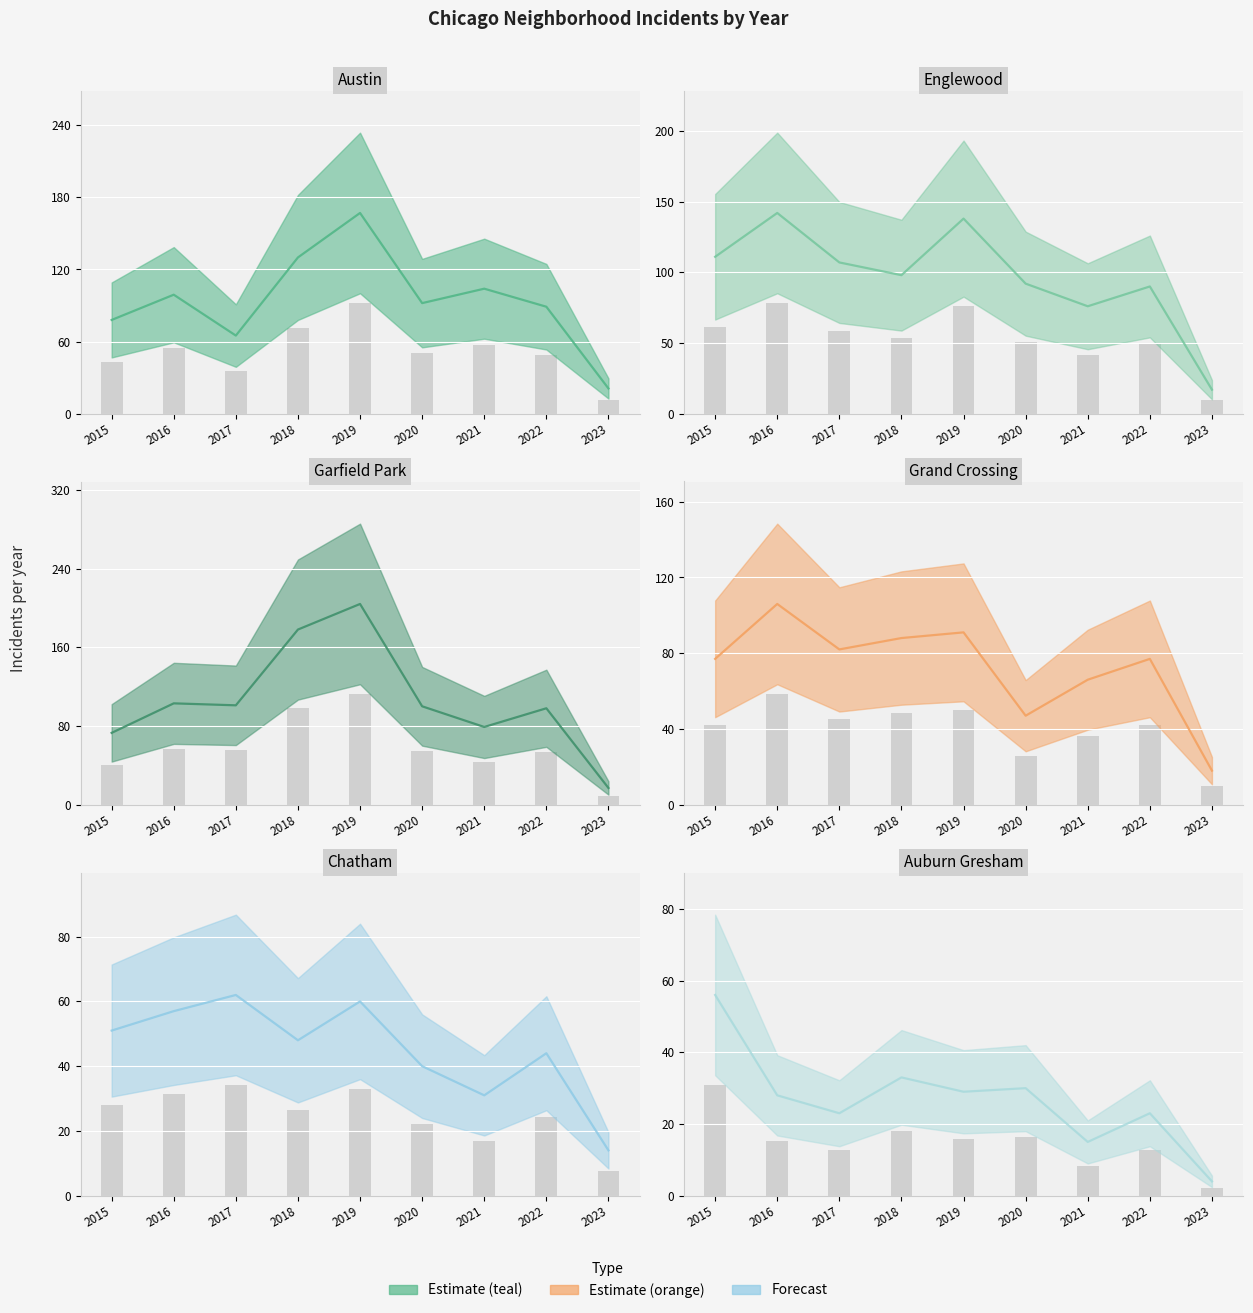

Rank the series at 2020 from highest to lowest value.

Garfield Park, Austin, Englewood, Grand Crossing, Chatham, Auburn Gresham